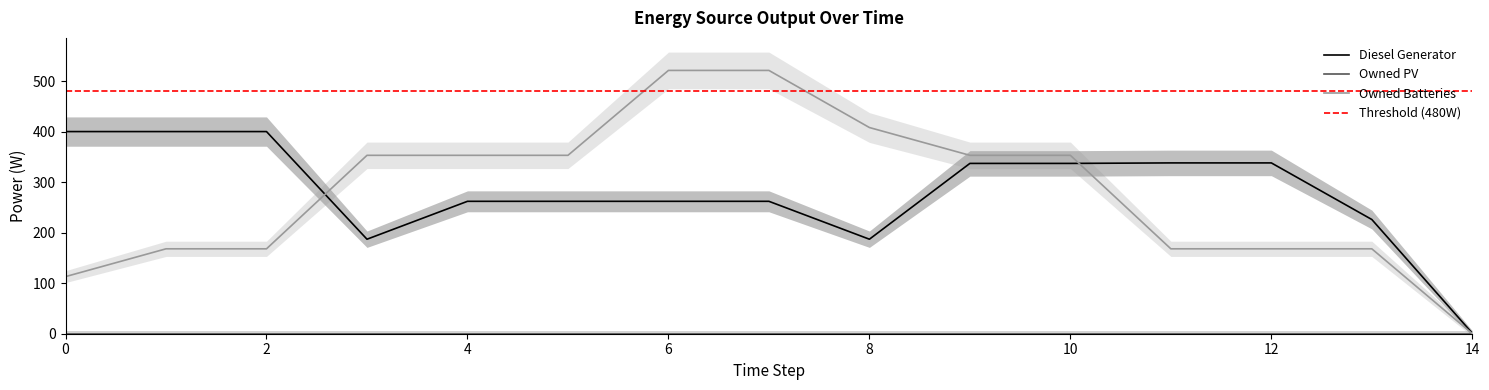

What is the highest value of the Owned Batteries series?

521